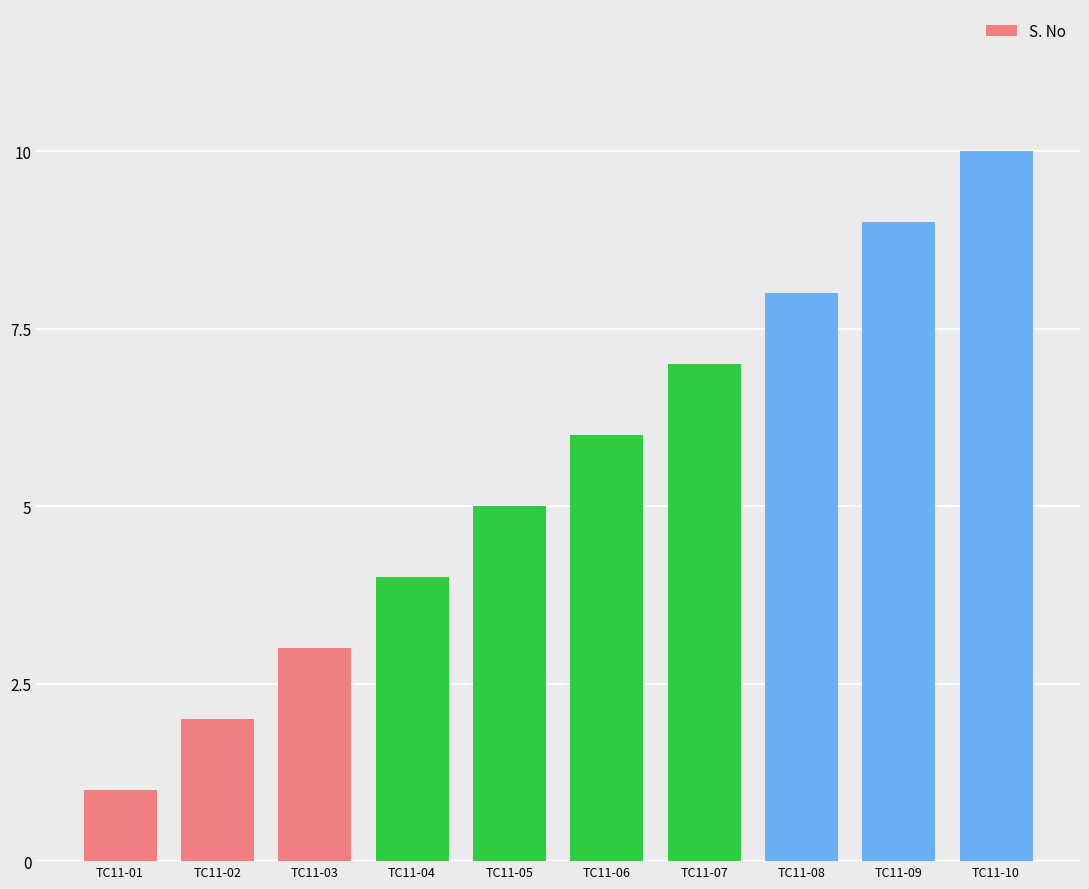

At which category does the chart reach its peak across all series?

TC11-10